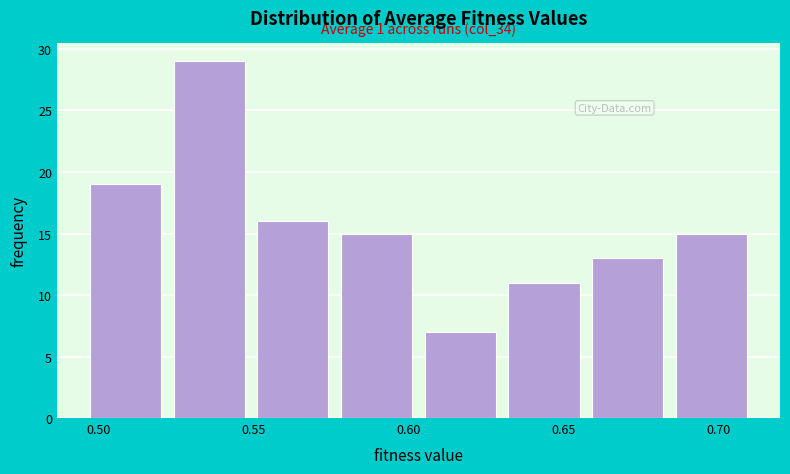

Over which range of the x-axis is the bar tallest?

0.520 to 0.550